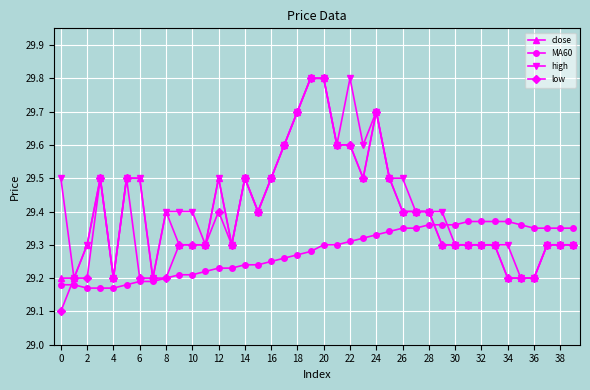

What is the smallest value displayed?

29.1